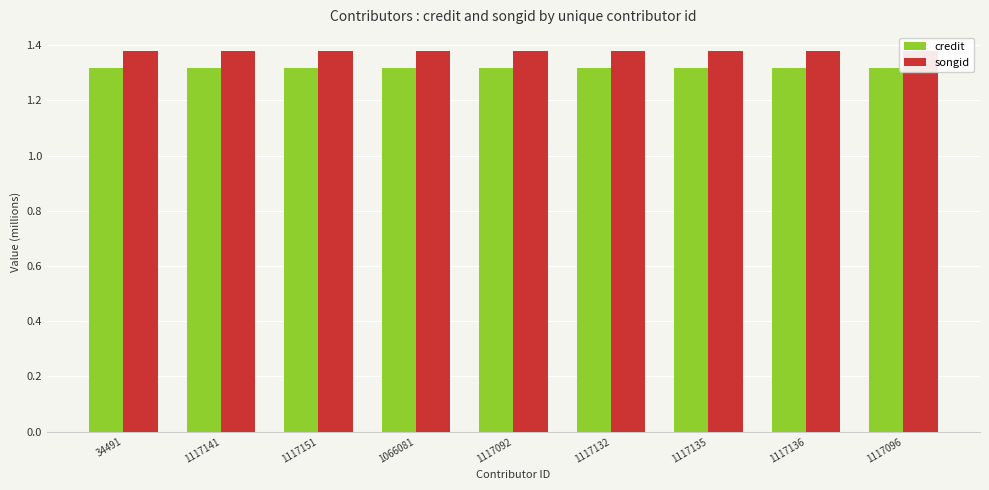

The value of songid at 34491 is 1.4. True or false?

True